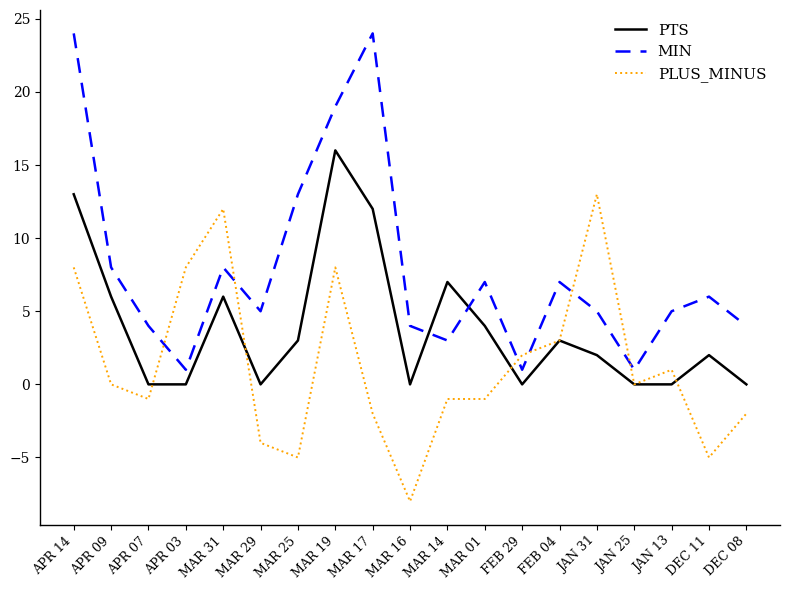

What is the spread (max minus min) of values at APR 03?

8